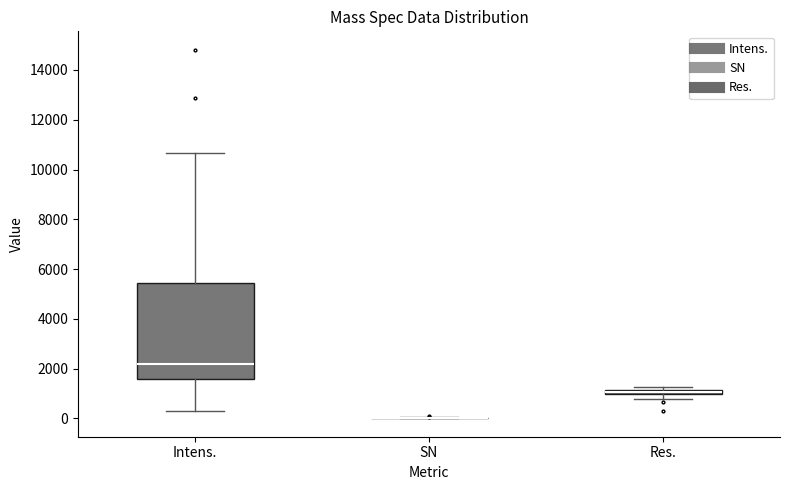

Comparing the boxes themselves (not the whiskers), which one is the tallest?

Intens.